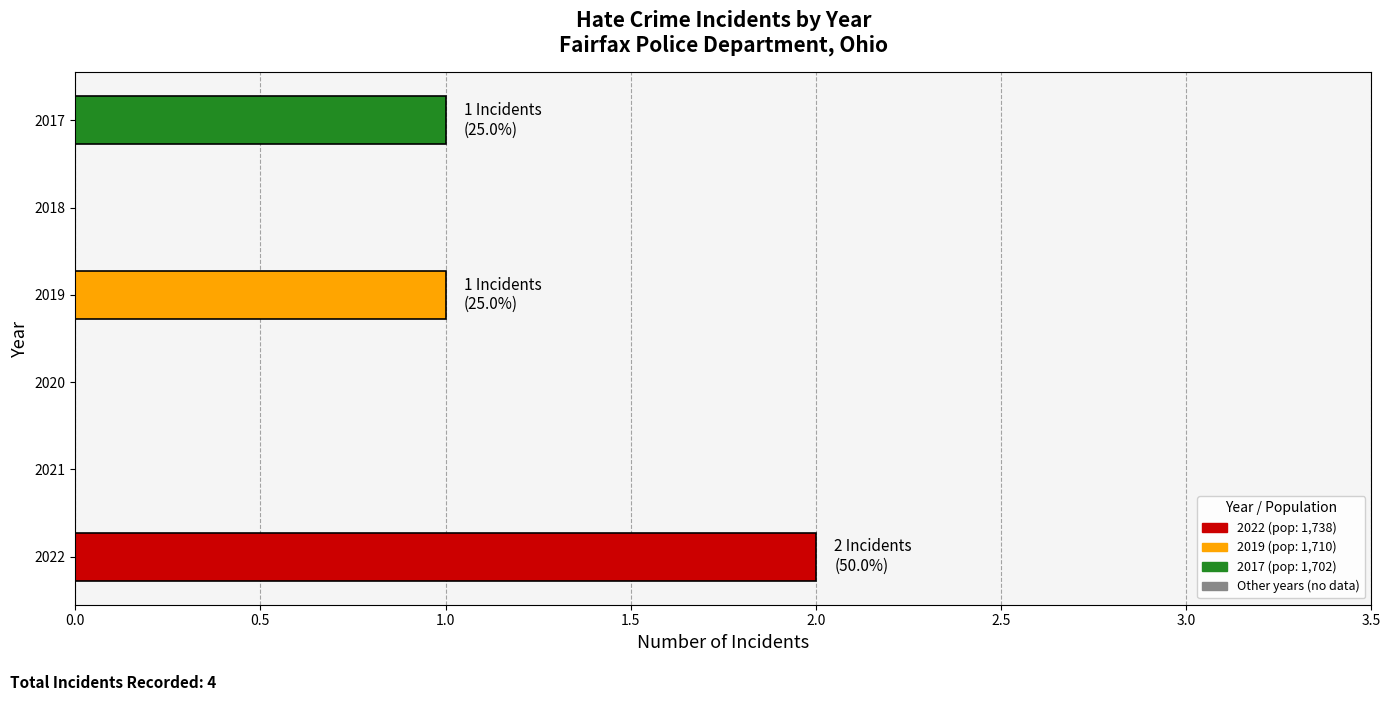

Approximately how many times larger is the value at 2022 compared to 2019?

2.0